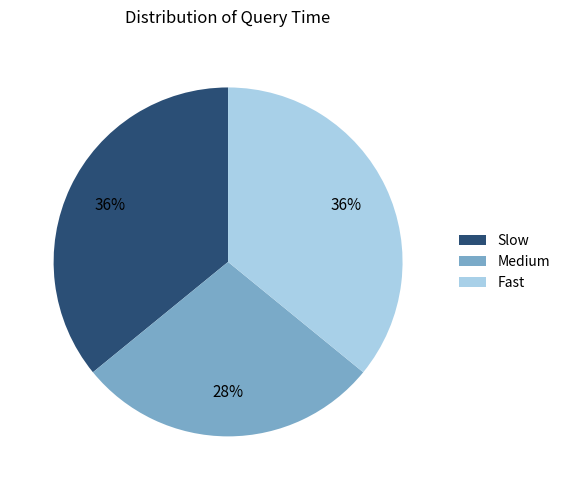

Which slice is the smallest?

Medium